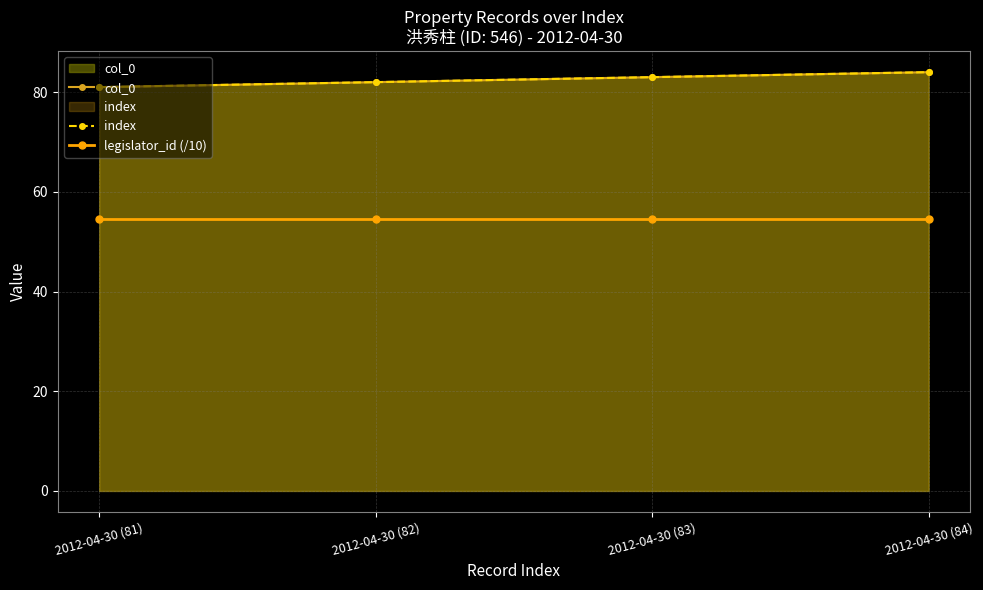

Which series has the widest spread of values?

col_0